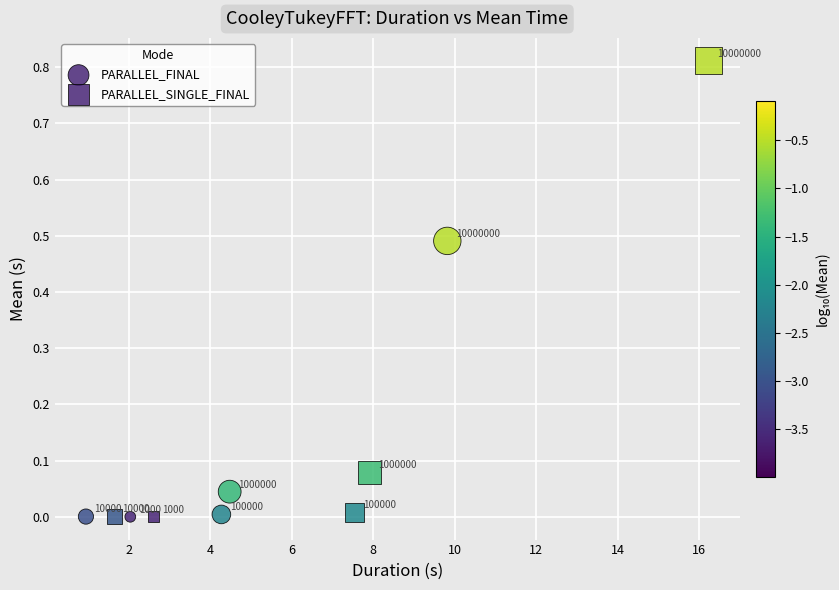

Which series has the widest spread of Y values?

PARALLEL_SINGLE_FINAL